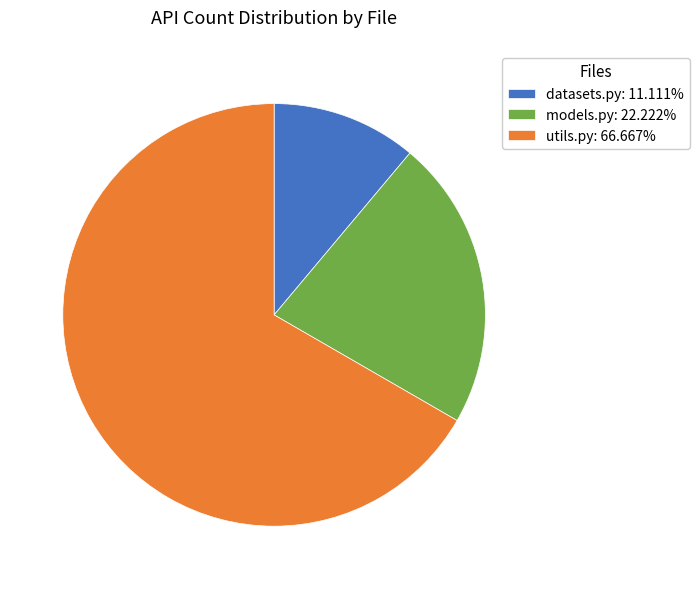

Is there a majority slice in this chart?

Yes